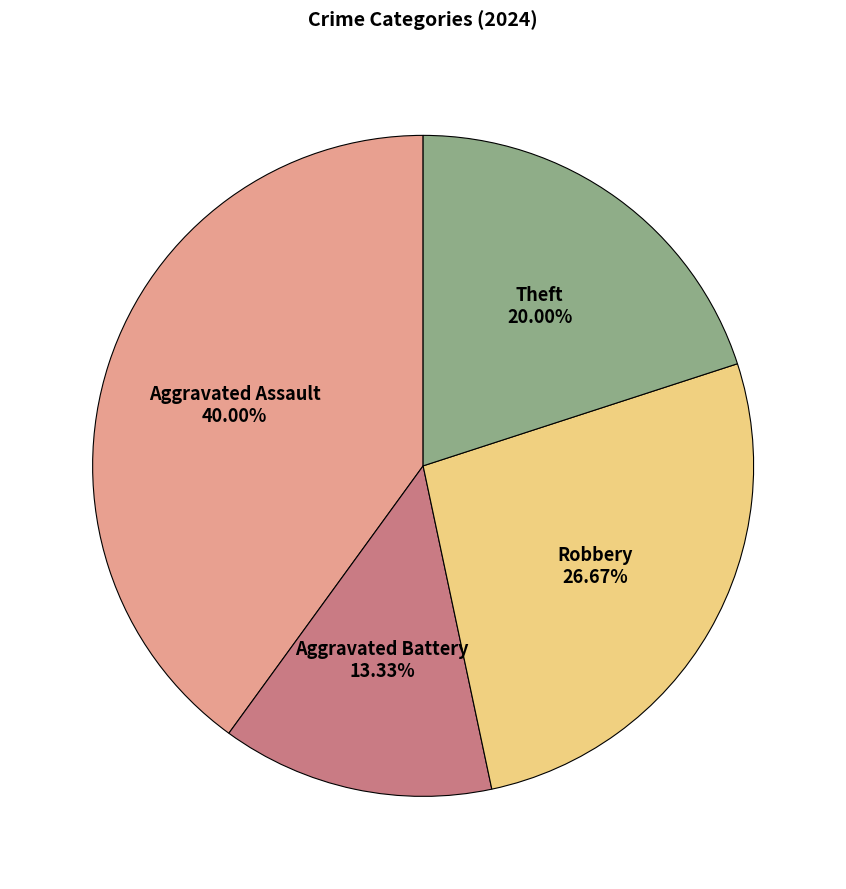

What is the smallest slice in the pie chart?

Aggravated Battery